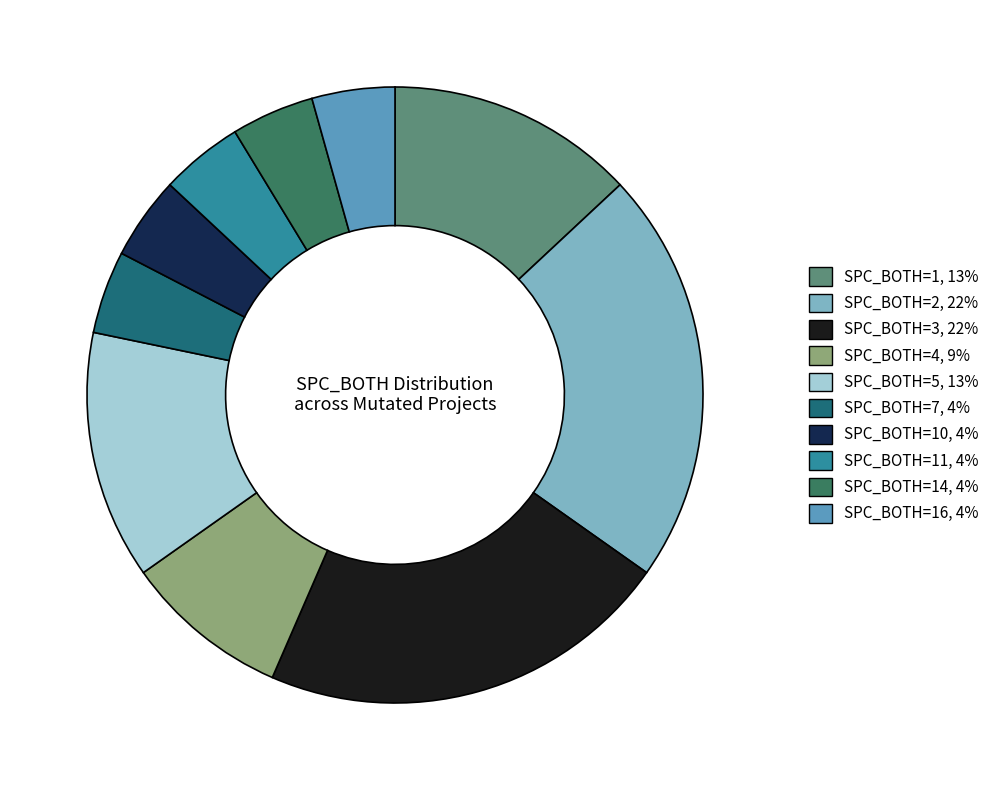

Is there a majority slice in this chart?

No